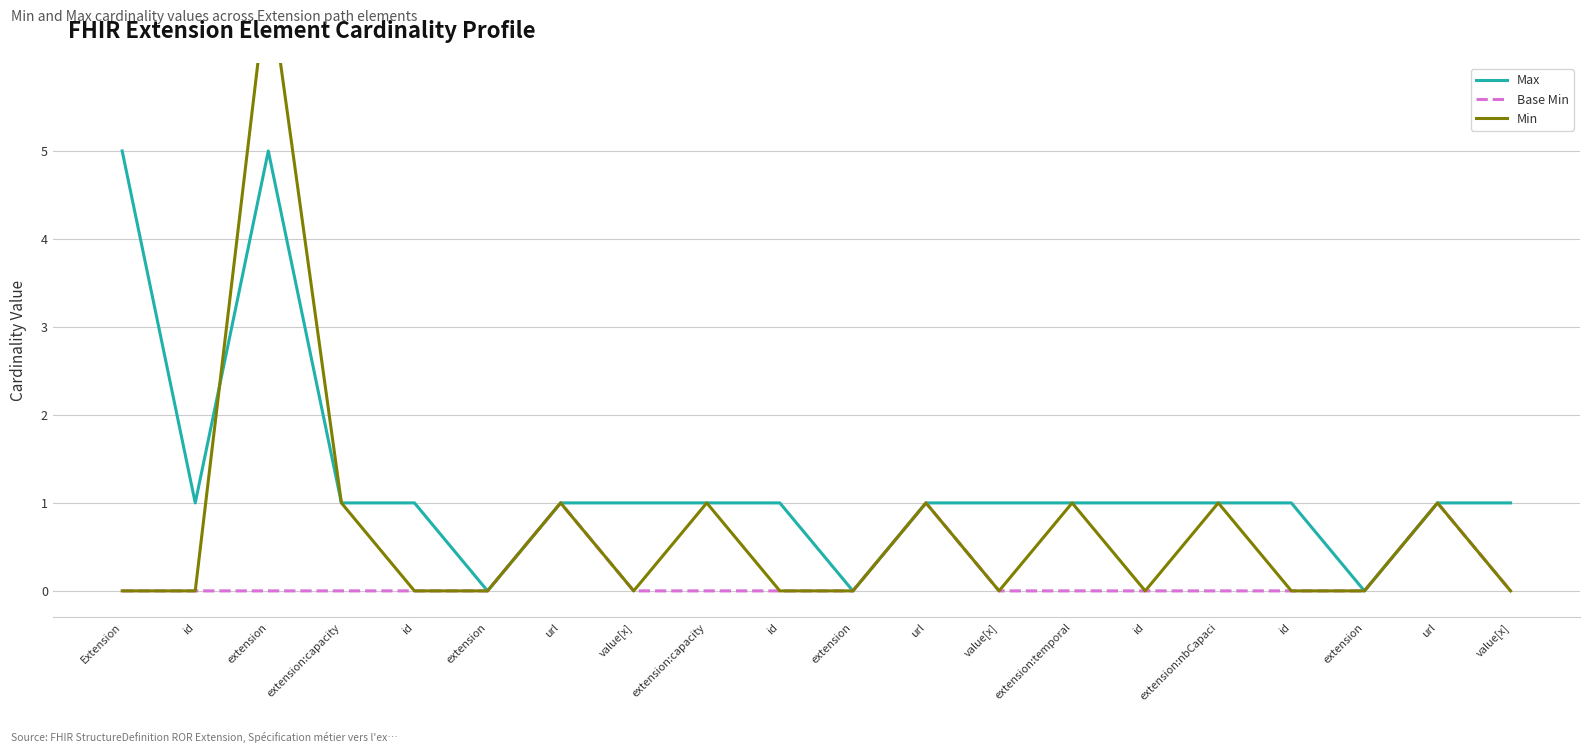

Reading left to right, list all the values displayed in this chart.

Max: Extension=5	id=1	extension=5	extension:capacity=1	id=1	extension=0	url=1	value[x]=1	extension:capacity=1	id=1	extension=0	url=1	value[x]=1	extension:temporal=1	id=1	extension:nbCapaci=1	id=1	extension=0	url=1	value[x]=1
Base Min: Extension=0	id=0	extension=0	extension:capacity=0	id=0	extension=0	url=1	value[x]=0	extension:capacity=0	id=0	extension=0	url=1	value[x]=0	extension:temporal=0	id=0	extension:nbCapaci=0	id=0	extension=0	url=1	value[x]=0
Min: Extension=0	id=0	extension=7	extension:capacity=1	id=0	extension=0	url=1	value[x]=0	extension:capacity=1	id=0	extension=0	url=1	value[x]=0	extension:temporal=1	id=0	extension:nbCapaci=1	id=0	extension=0	url=1	value[x]=0